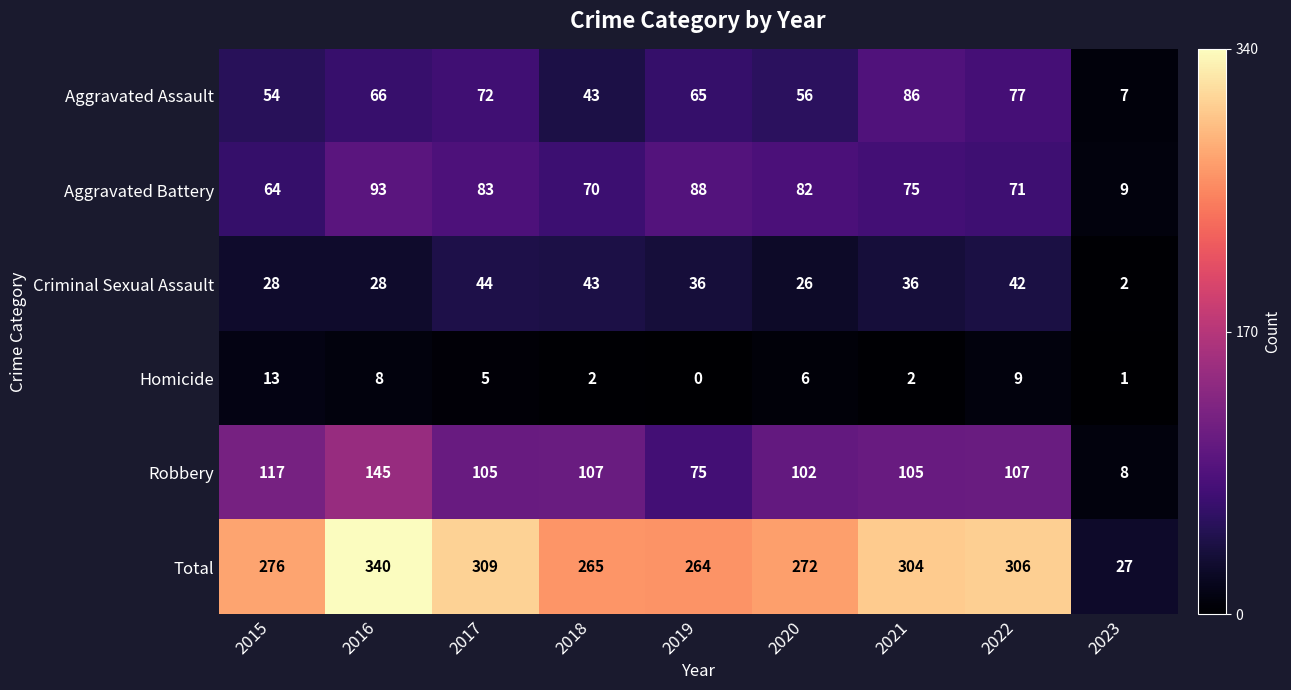

Between 2017 and 2021, which series saw the biggest shift?

Aggravated Assault